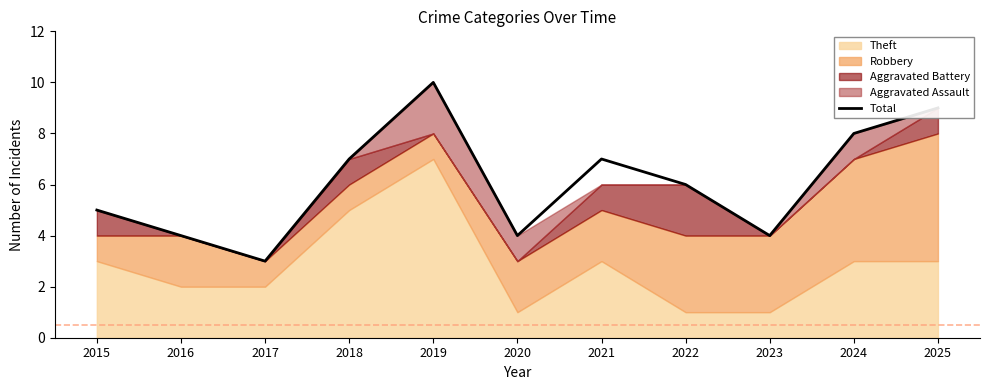

Is it true that Total equals 9 at 2025?

True